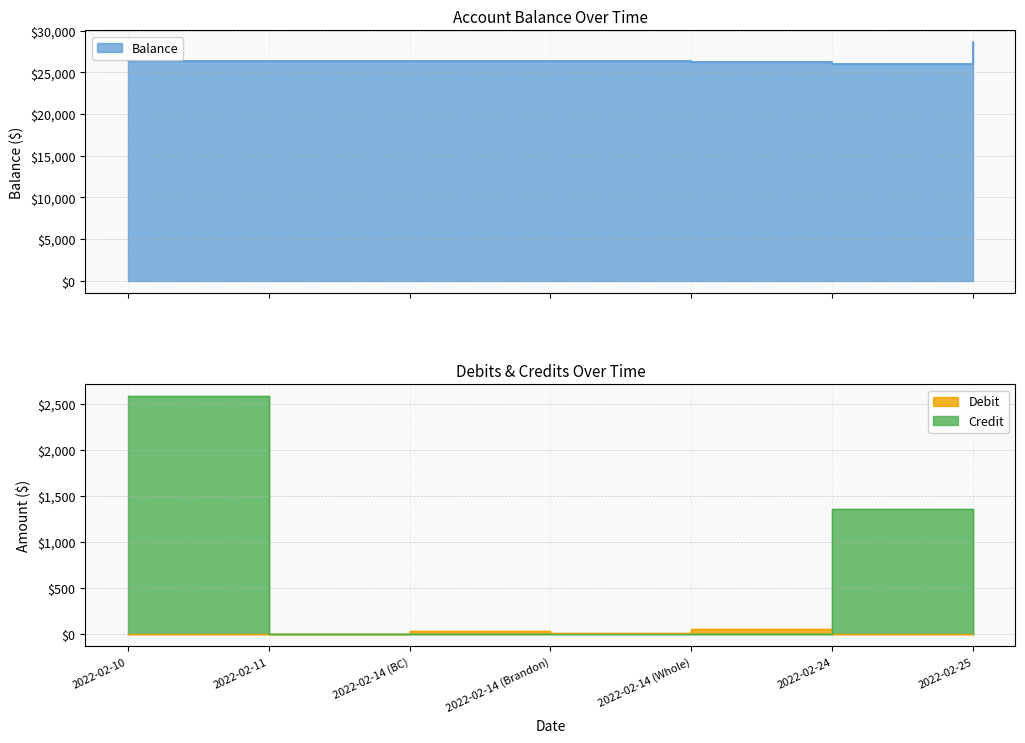

What are all the series names shown in the legend?

Balance, Debit, Credit